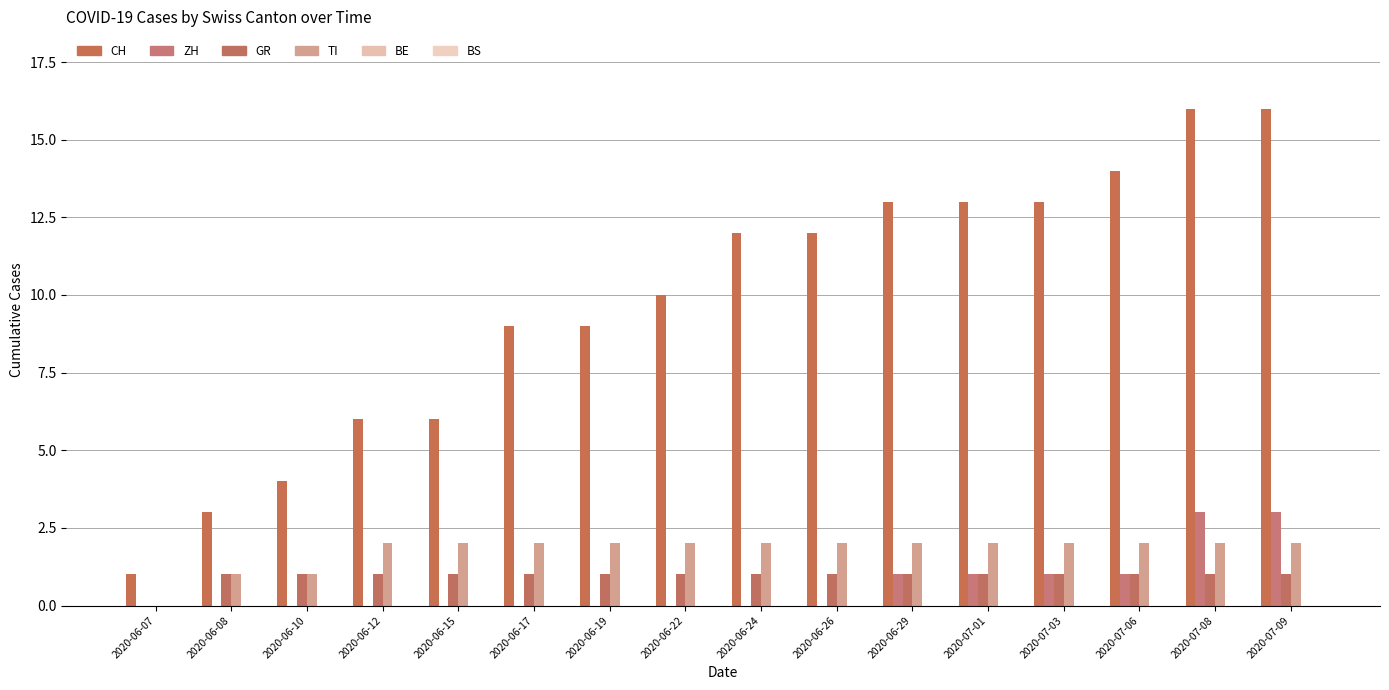

Are the bars grouped side by side (vs. stacked)?

Yes